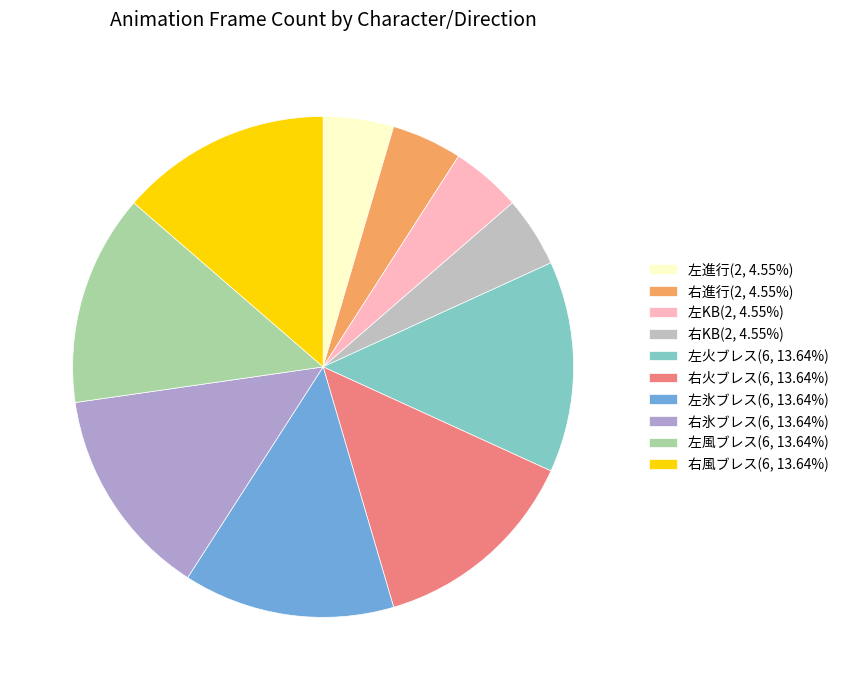

Count the number of slices in the pie.

10